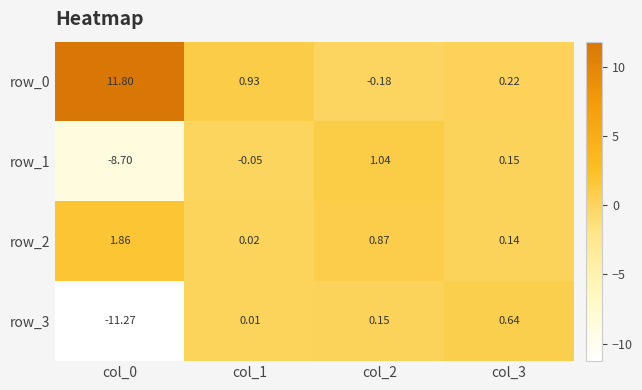

What is the difference between the row_2 values at col_3 and col_1?

0.1